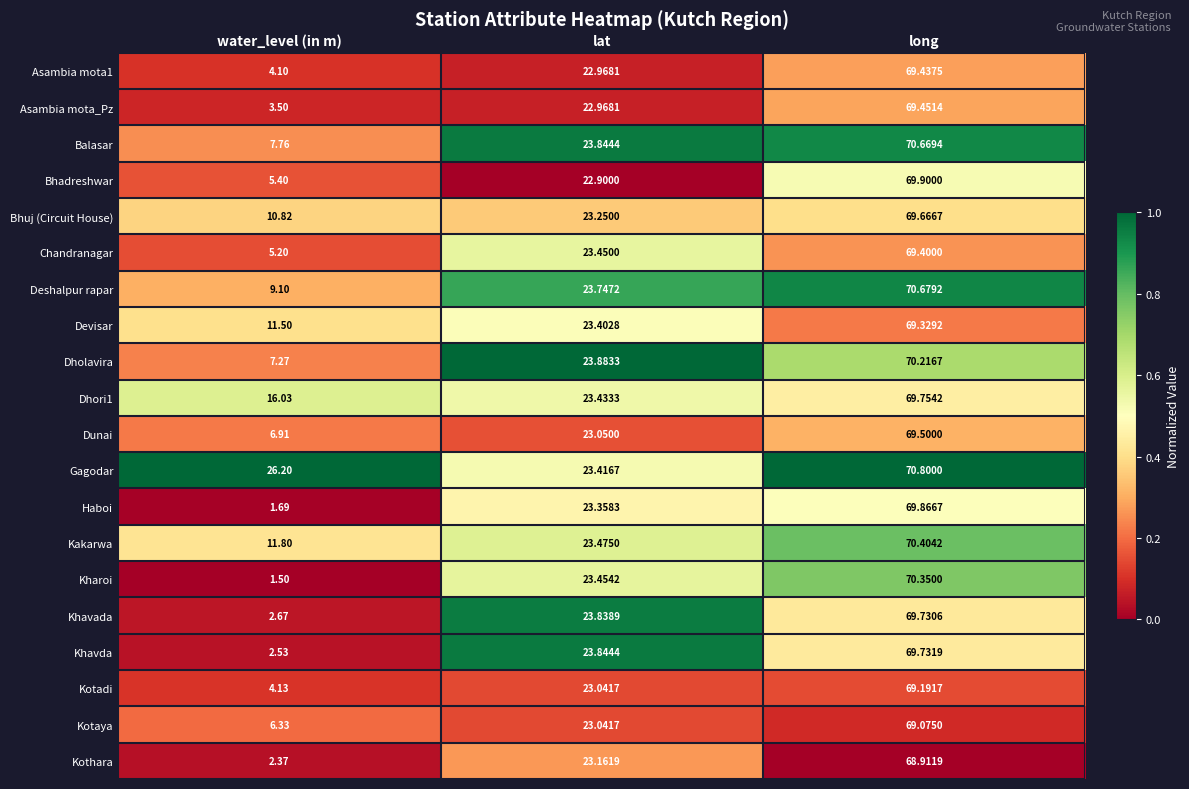

Between water_level (in m) and lat, which series saw the biggest shift?

Kharoi